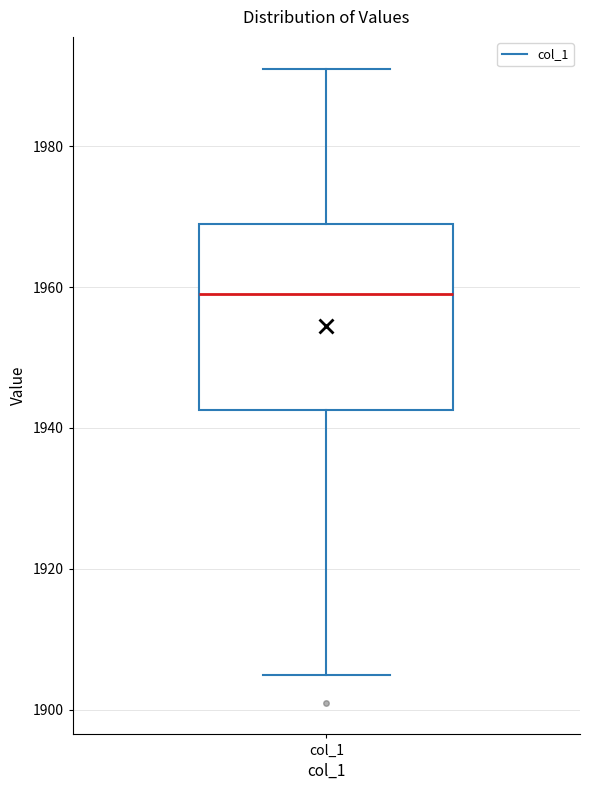

Transcribe this box plot: give where the median line is, the range the box spans, and where the two whiskers end, as read against the y-axis. The values are not printed on the chart, so give them approximately, as read against the axis.

median 1960, box 1942 to 1970, whiskers 1906 to 1992